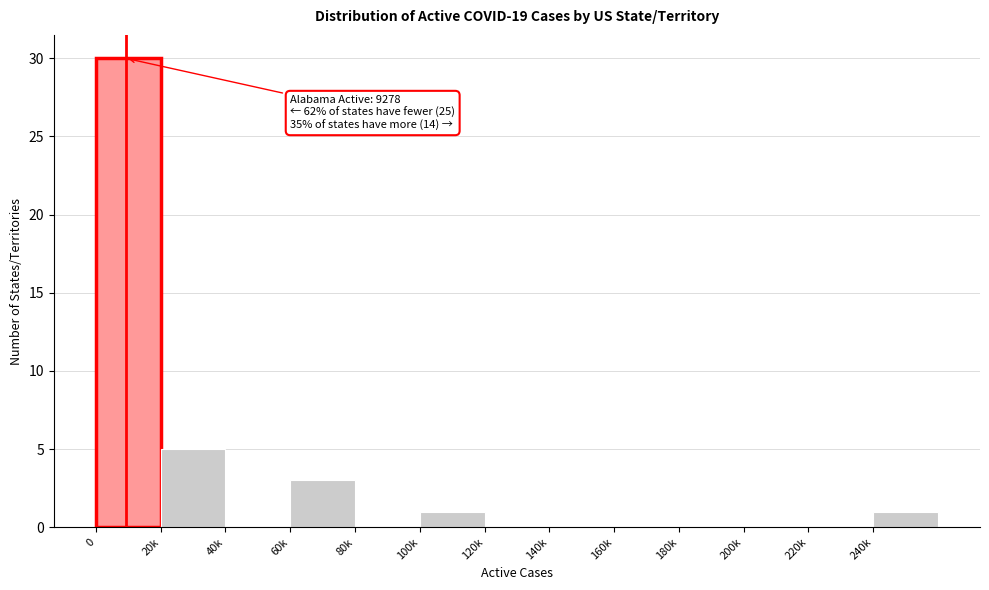

Reading left to right, what are all the values shown in this chart?

0=30	20k=5	40k=0	60k=3	80k=0	100k=1	120k=0	140k=0	160k=0	180k=0	200k=0	220k=0	240k=1